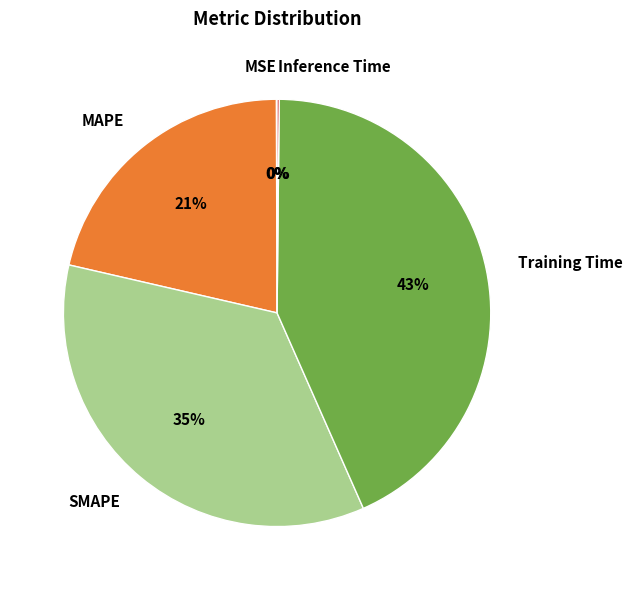

Does Training Time represent more than half of the total?

No